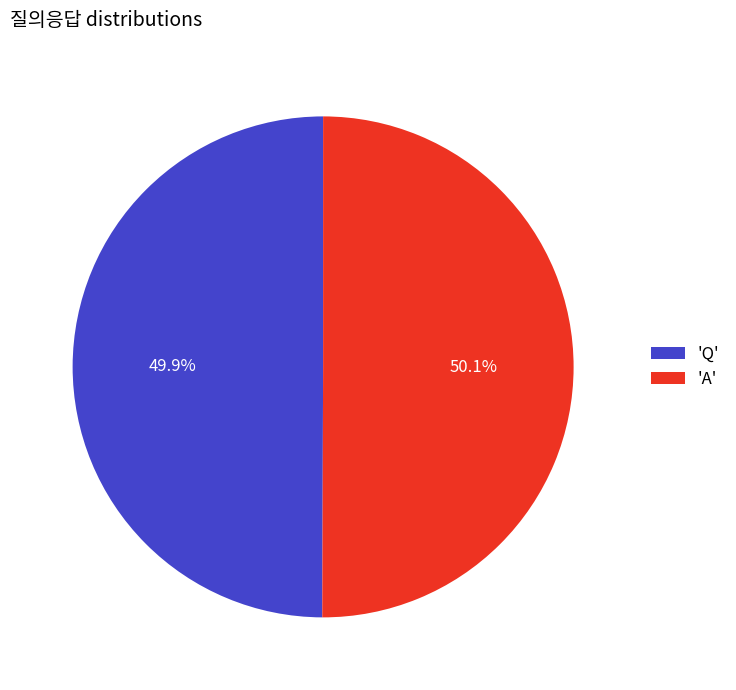

What is the ratio of the value at 'Q' to the value at 'A'?

1.0